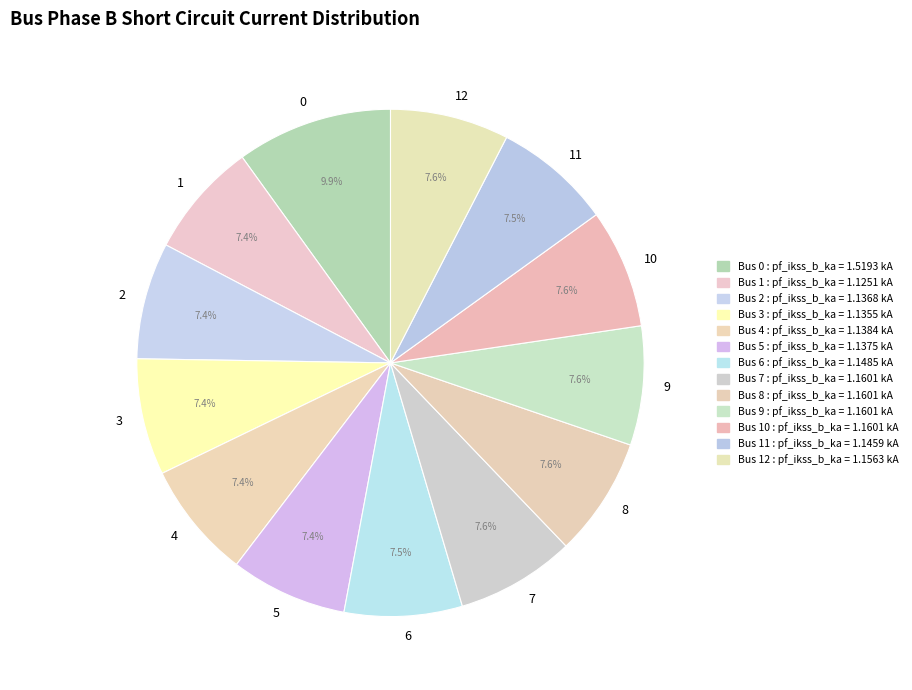

What is the ratio of the value at 0 to the value at 8?

1.3